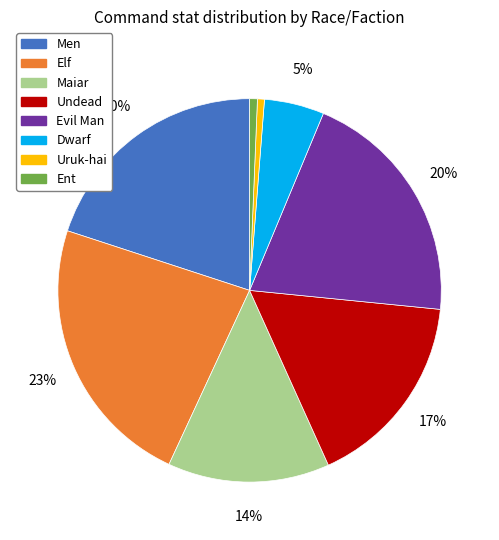

To the nearest percent, what percentage of the pie is Evil Man?

20%